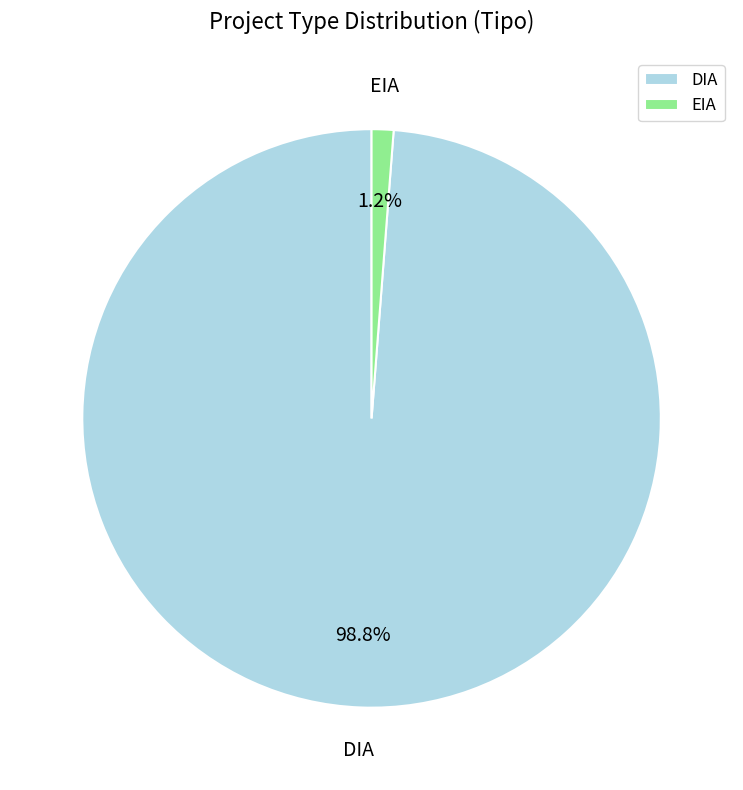

To the nearest percent, what percentage of the pie is EIA?

1%